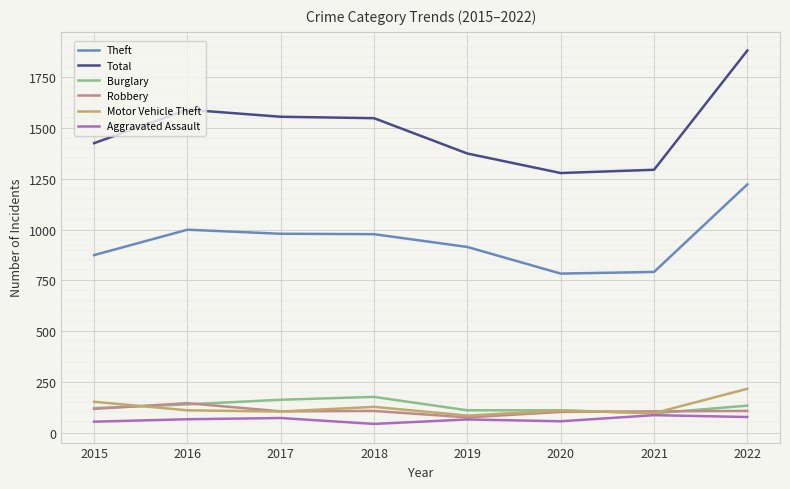

List the series in order of their peak value, lowest first.

Aggravated Assault, Robbery, Burglary, Motor Vehicle Theft, Theft, Total